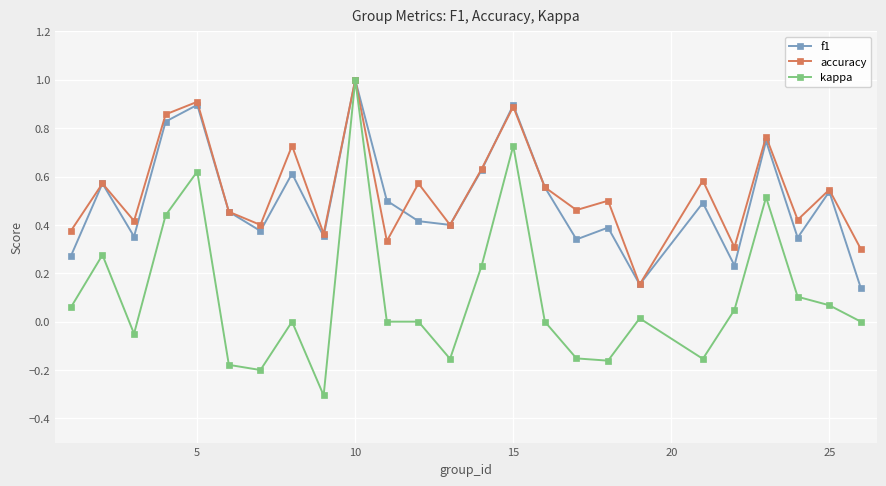

What is the smallest value displayed?

-0.3